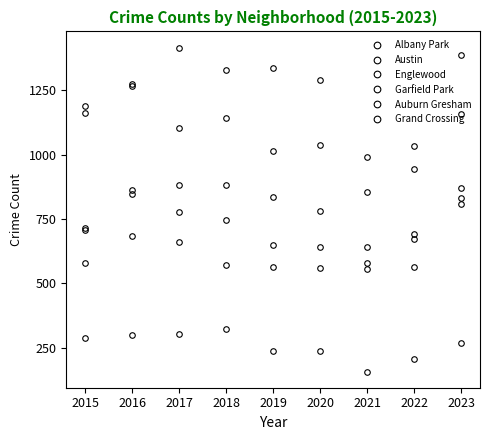

Does the chart have visible grid lines?

No